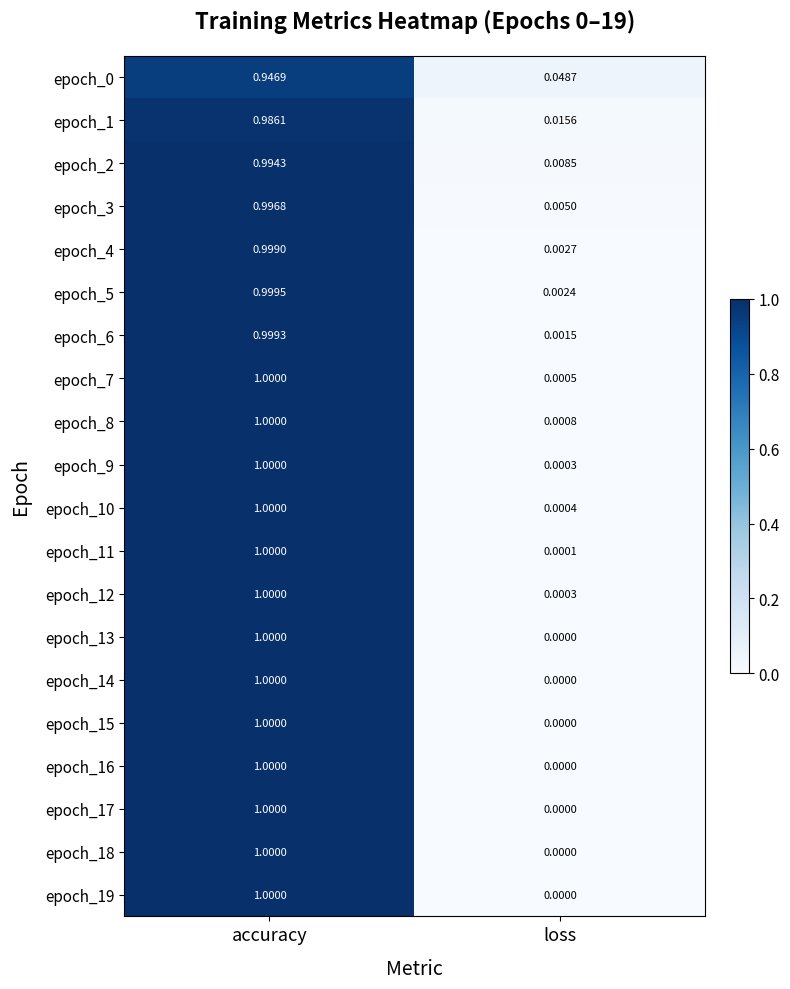

Which series has the largest total across all categories?

epoch_2